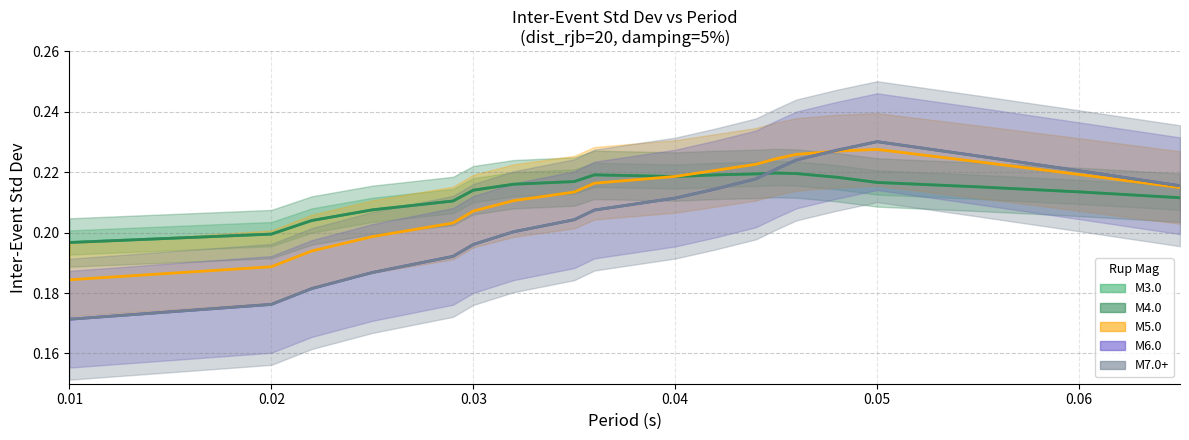

What is the sum of all M4.0 values?

4.1